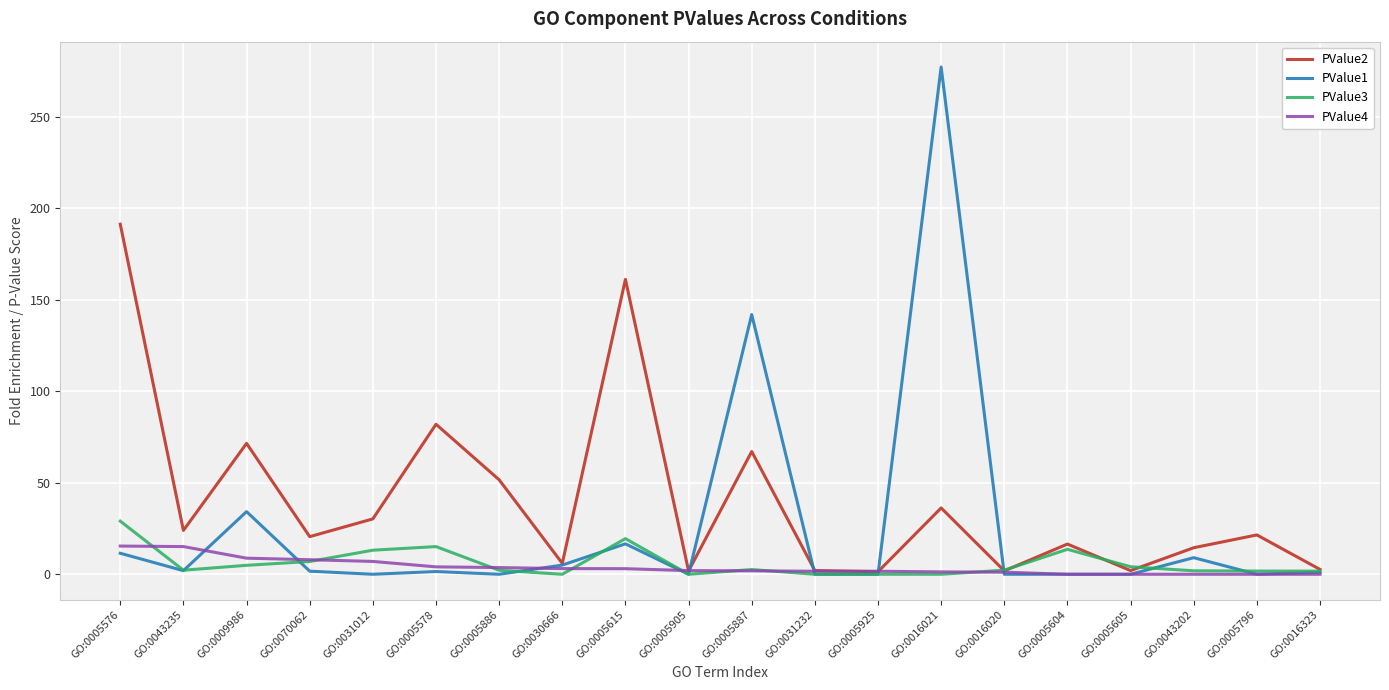

At which label does PValue1 reach its peak?

GO:0016021